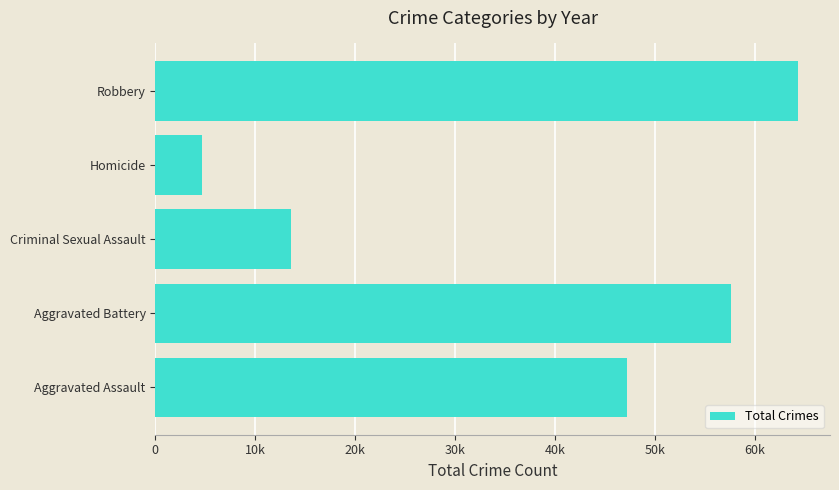

Count the values in the range 13595 to 57647.

3